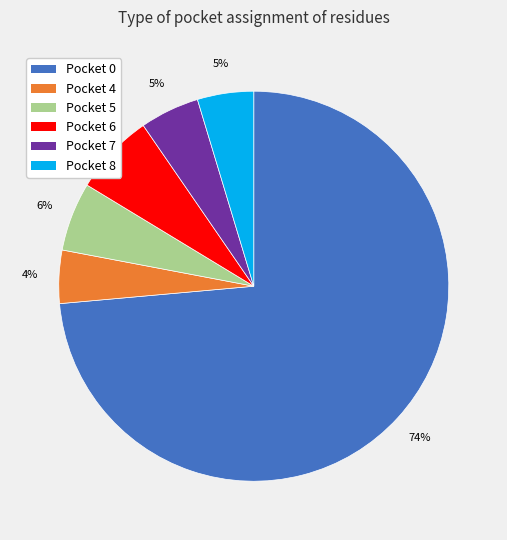

Does any single category account for the majority?

Yes